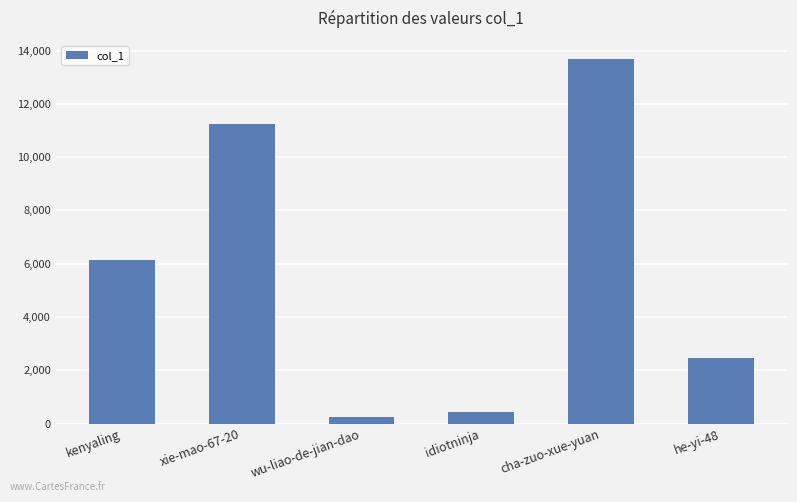

What is the maximum value shown in the chart?

13682